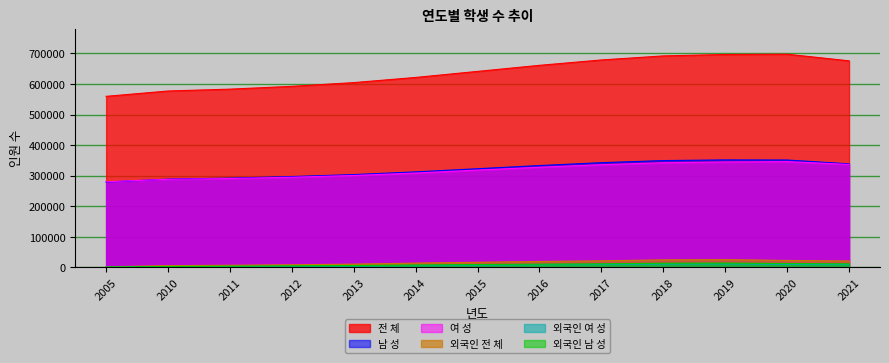

List the labels in order of 전 체 value, largest first.

2020, 2019, 2018, 2017, 2021, 2016, 2015, 2014, 2013, 2012, 2011, 2010, 2005